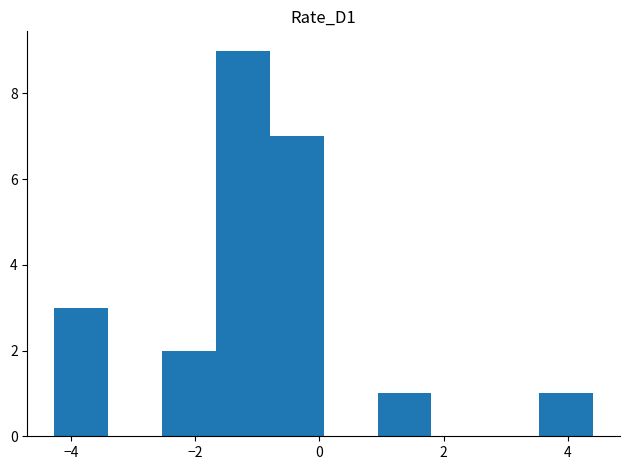

Over which range of the x-axis is the bar tallest?

-1.6 to -0.8